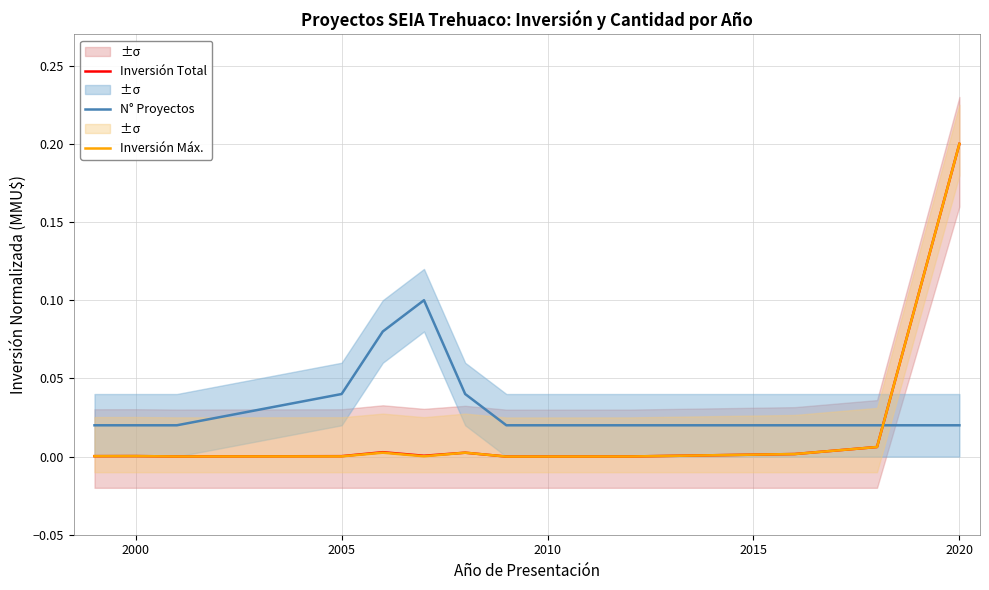

Count the N° Proyectos values in the range 0 to 1.

13